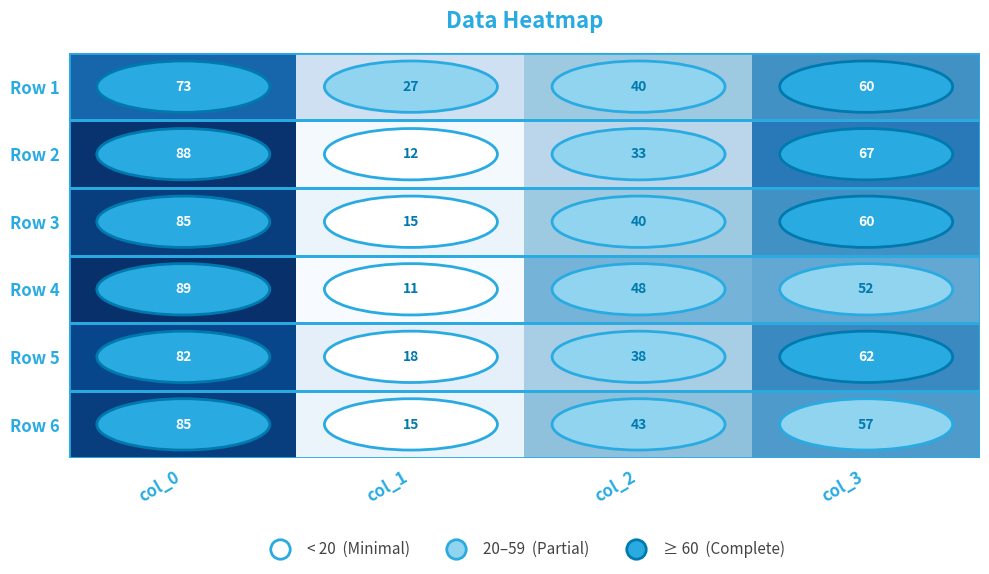

What is the difference between the maximum and minimum values in the Row 4 series?

78